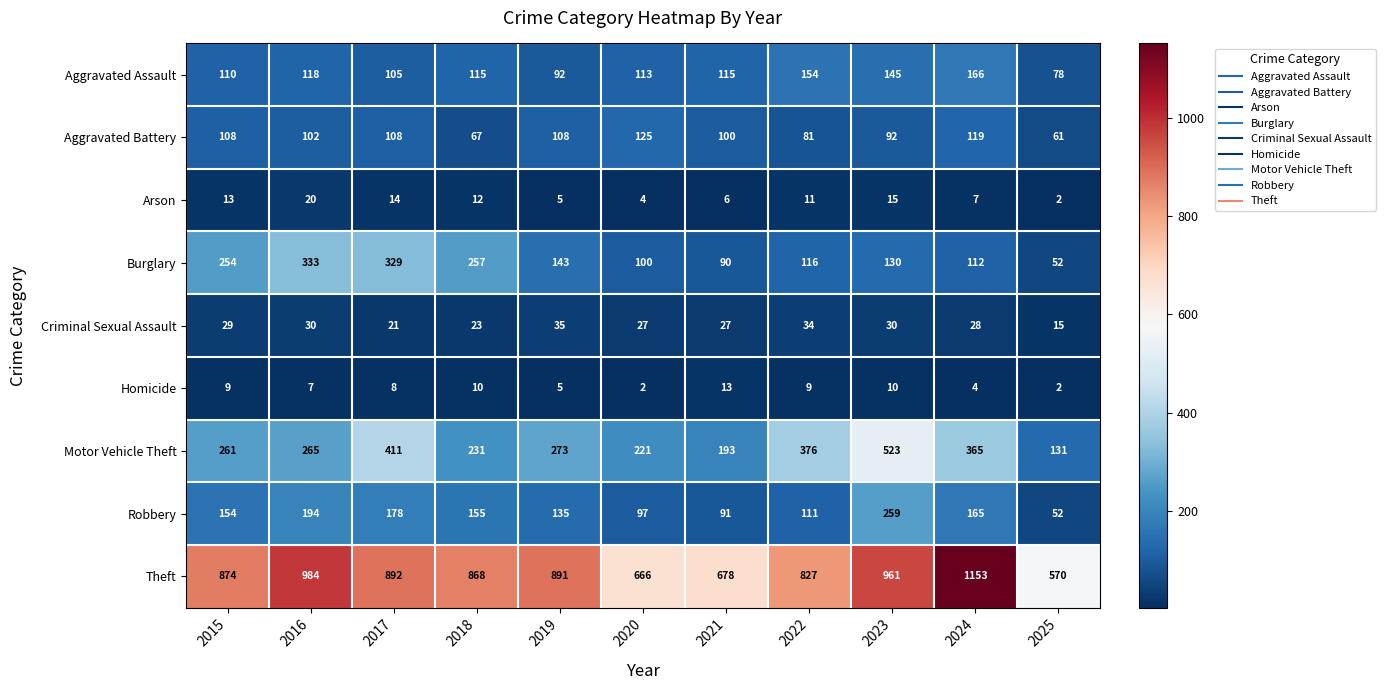

List the series in order of their peak value, lowest first.

Homicide, Arson, Criminal Sexual Assault, Aggravated Battery, Aggravated Assault, Robbery, Burglary, Motor Vehicle Theft, Theft